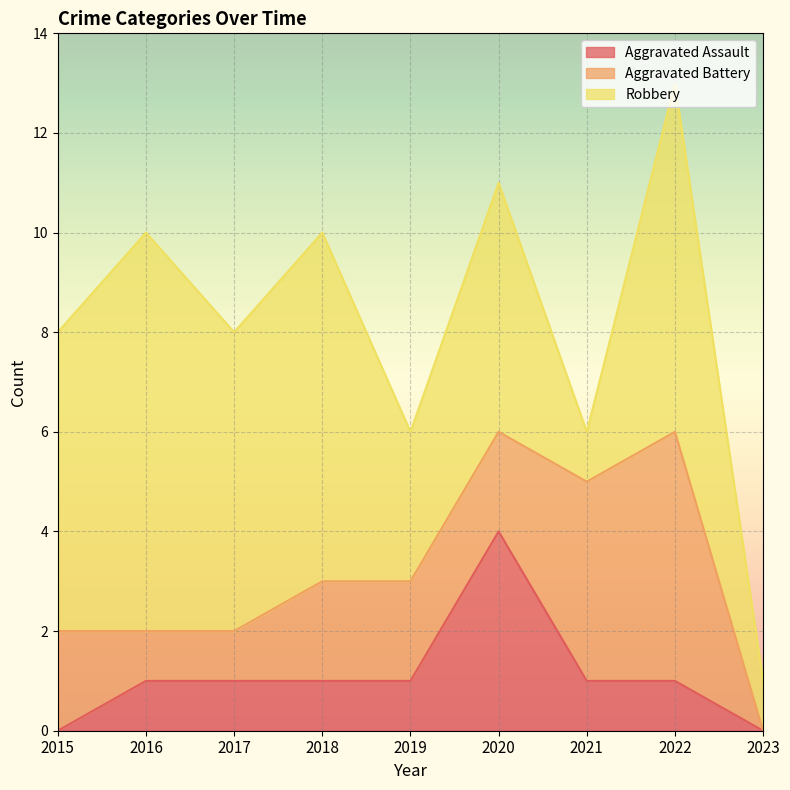

What is the difference between the highest and lowest values at 2022?

6